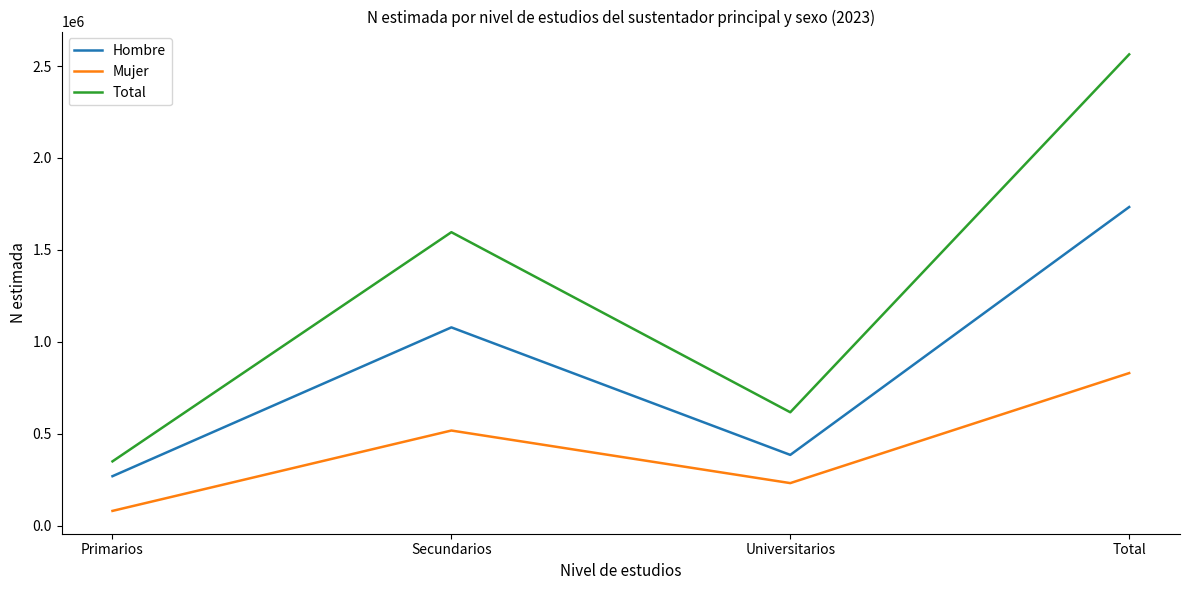

Reading left to right, what are all the values shown in this chart?

Hombre: 269375	1078680	385234	1733290
Mujer: 80640	517731	231777	830148
Total: 350015	1596411	617011	2563438